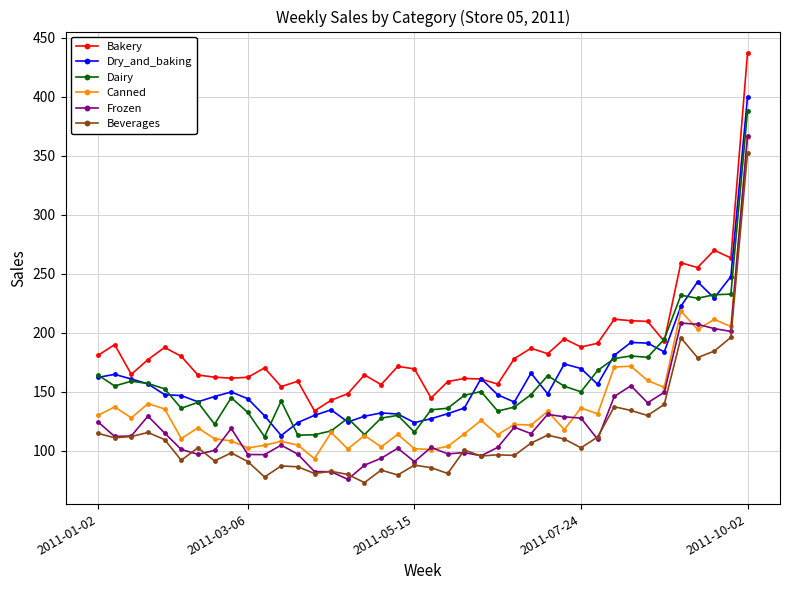

What is the lowest value of the Canned series?

93.5